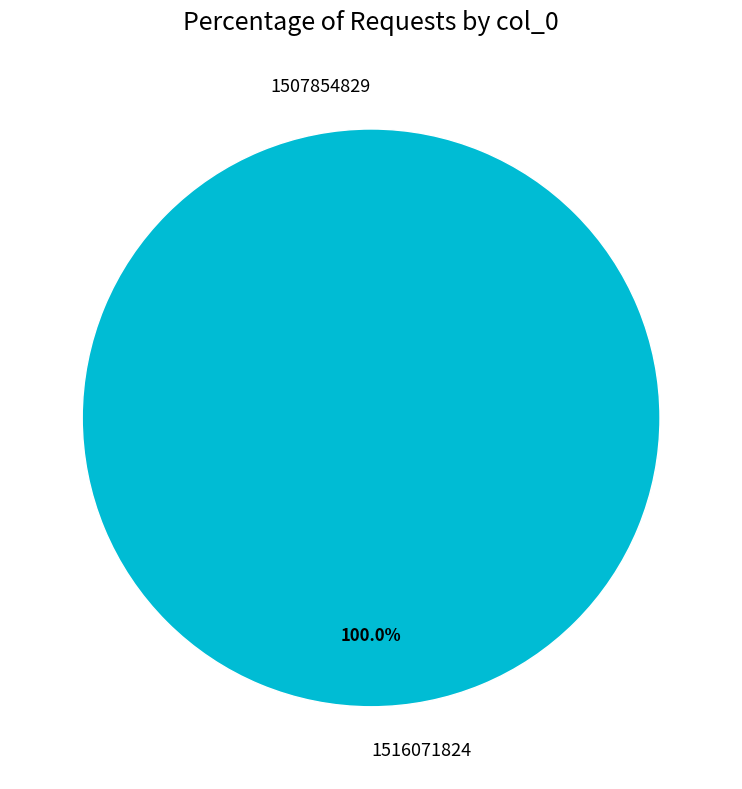

Do 1516071824 and 1507854829 together represent more than half of the pie?

Yes